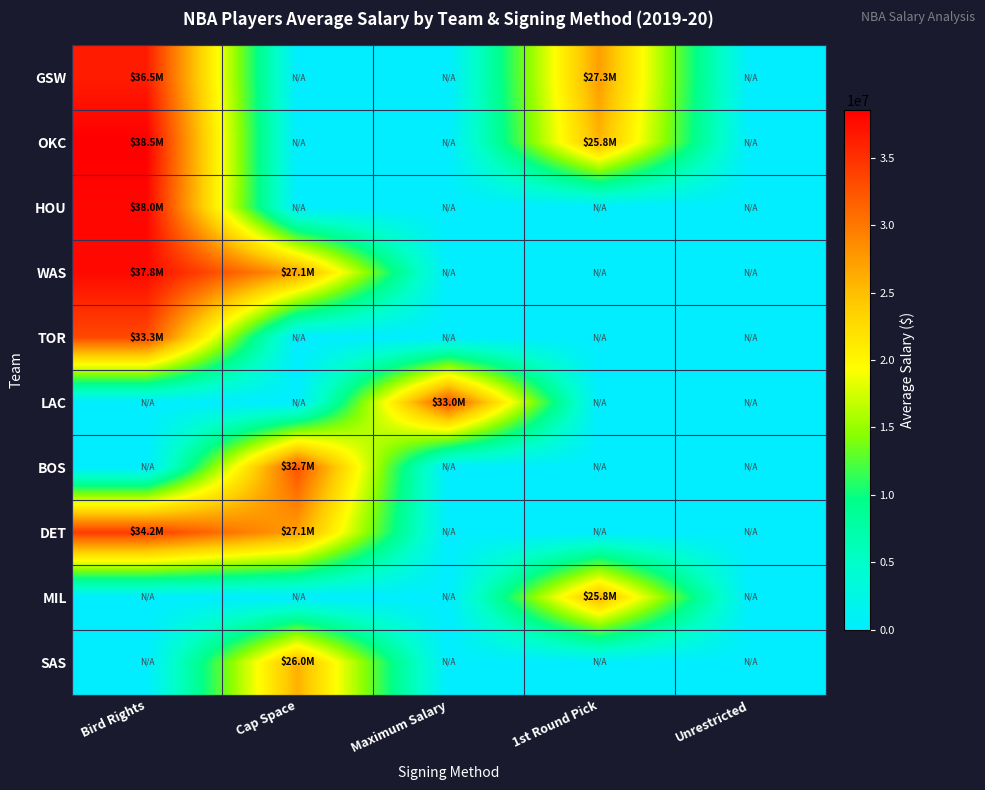

Which series has the largest total across all categories?

WAS